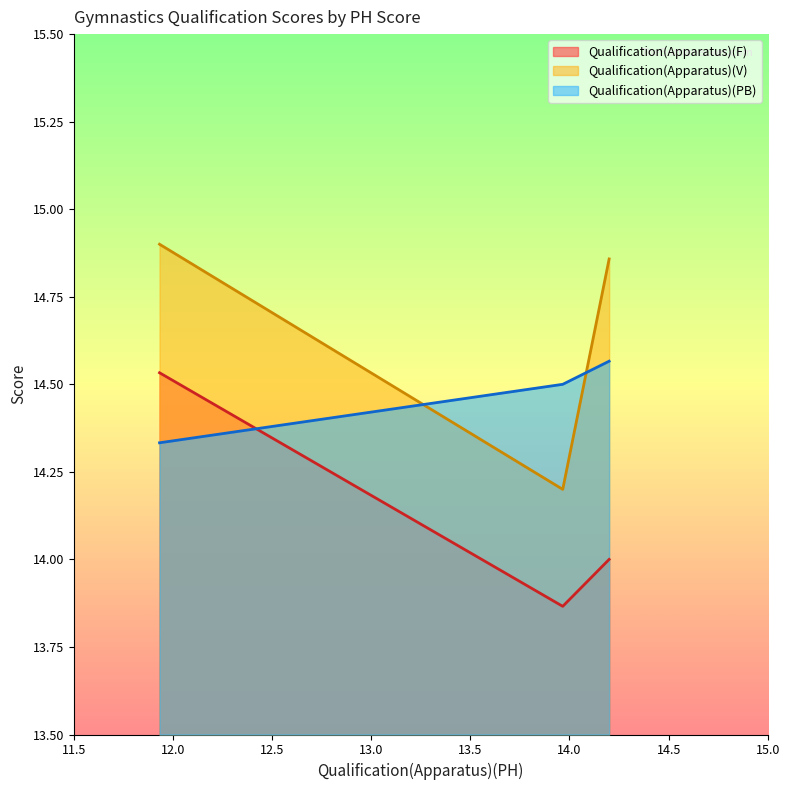

Which series has the widest spread of values?

Qualification(Apparatus)(V)